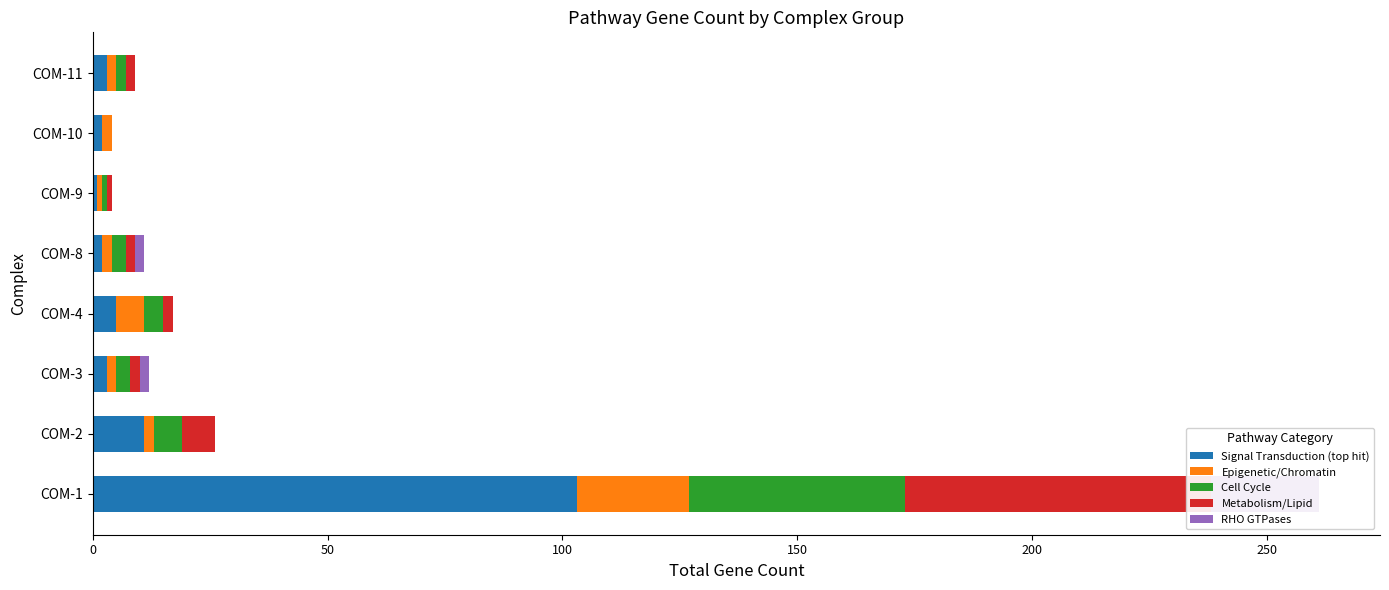

Reading left to right, transcribe all the data shown in this chart.

Signal Transduction (top hit): 103	11	3	5	2	1	2	3
Epigenetic/Chromatin: 24	2	2	6	2	1	2	2
Cell Cycle: 46	6	3	4	3	1	0	2
Metabolism/Lipid: 65	7	2	2	2	1	0	2
RHO GTPases: 23	0	2	0	2	0	0	0